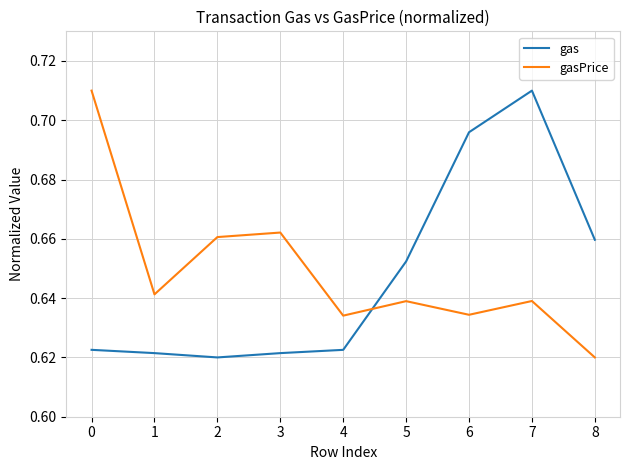

Where is gasPrice nearest to the value 0?

8